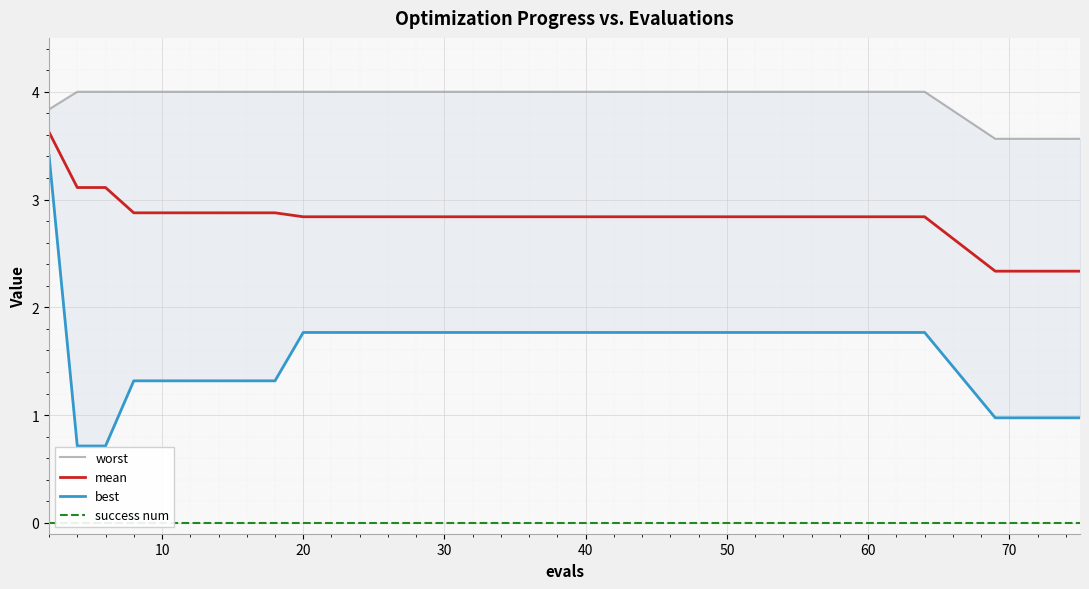

Which series has the largest total across all categories?

worst